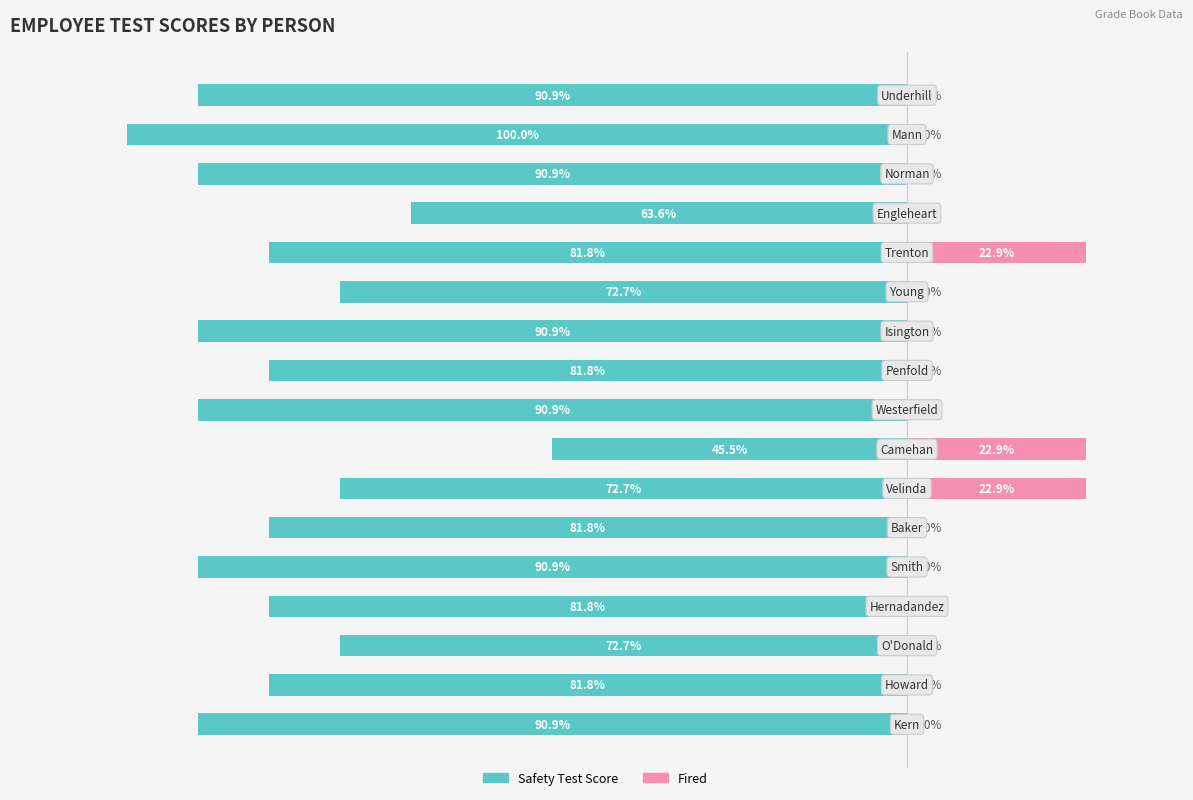

What is the average value of the Fired series?

4.0